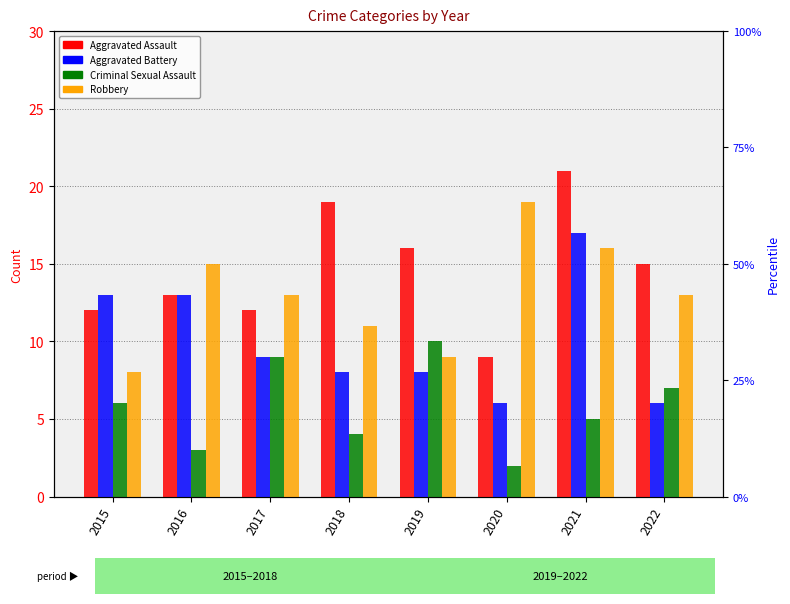

What are all the series names shown in the legend?

Aggravated Assault, Aggravated Battery, Criminal Sexual Assault, Robbery